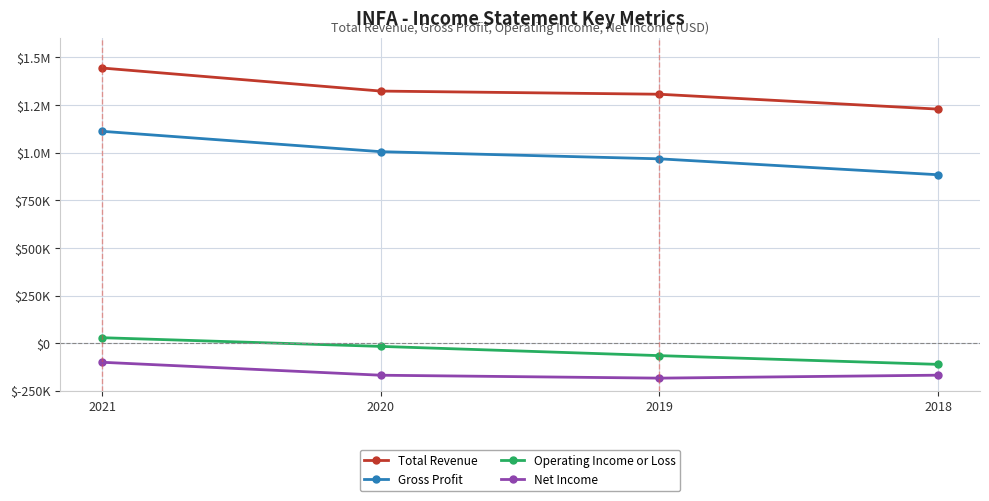

What is the sum of all Operating Income or Loss values?

-163700